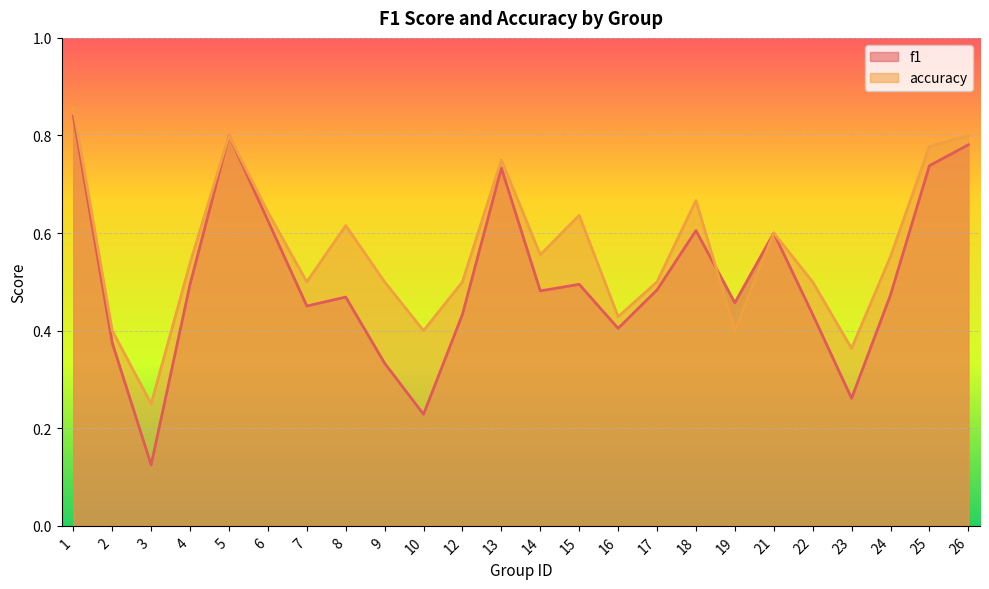

How many intersections are there between f1 and accuracy?

1